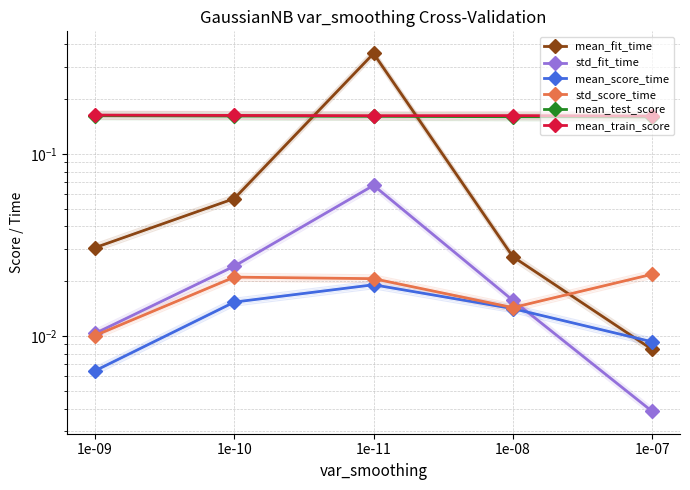

Between which two adjacent categories do mean_fit_time and mean_test_score first intersect?

1e-10 and 1e-11